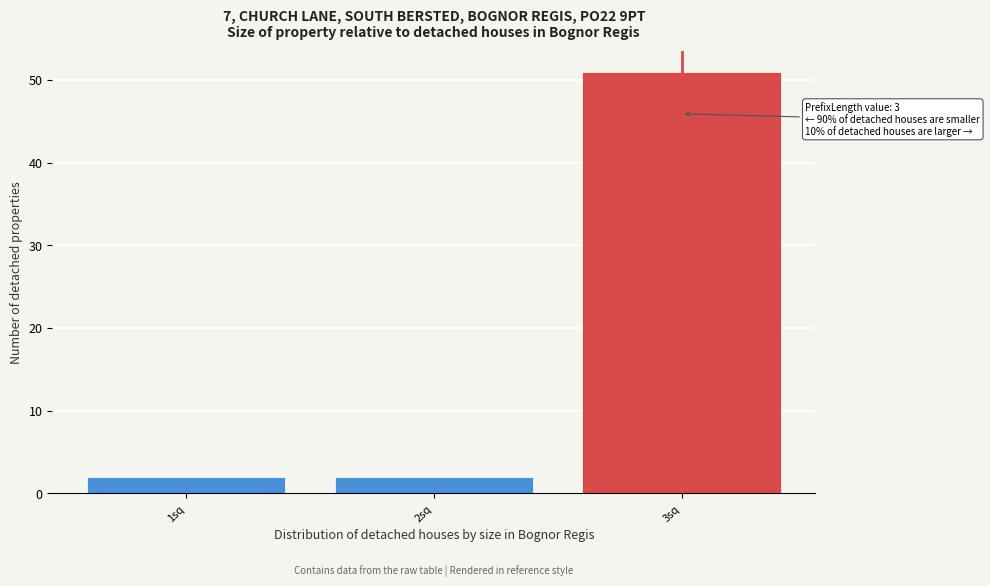

Reading right to left, extract all data points from this chart.

3sq=51	2sq=2	1sq=2